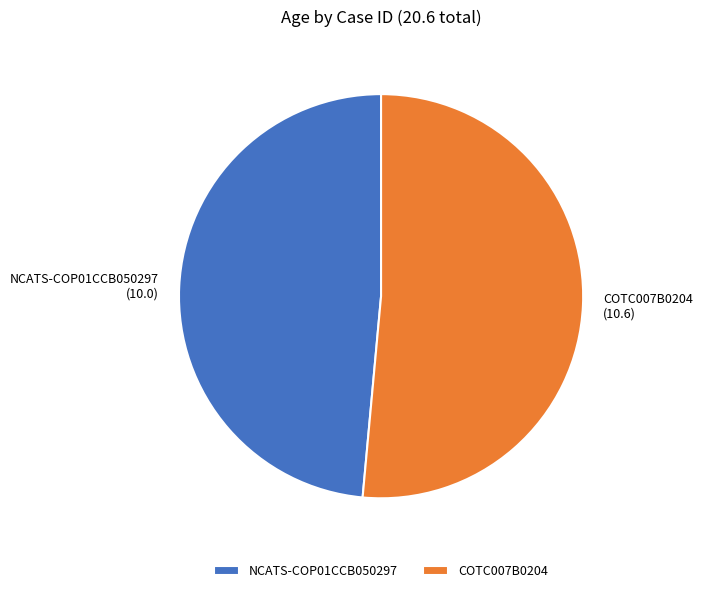

Rank the categories by value from highest to lowest.

COTC007B0204, NCATS-COP01CCB050297